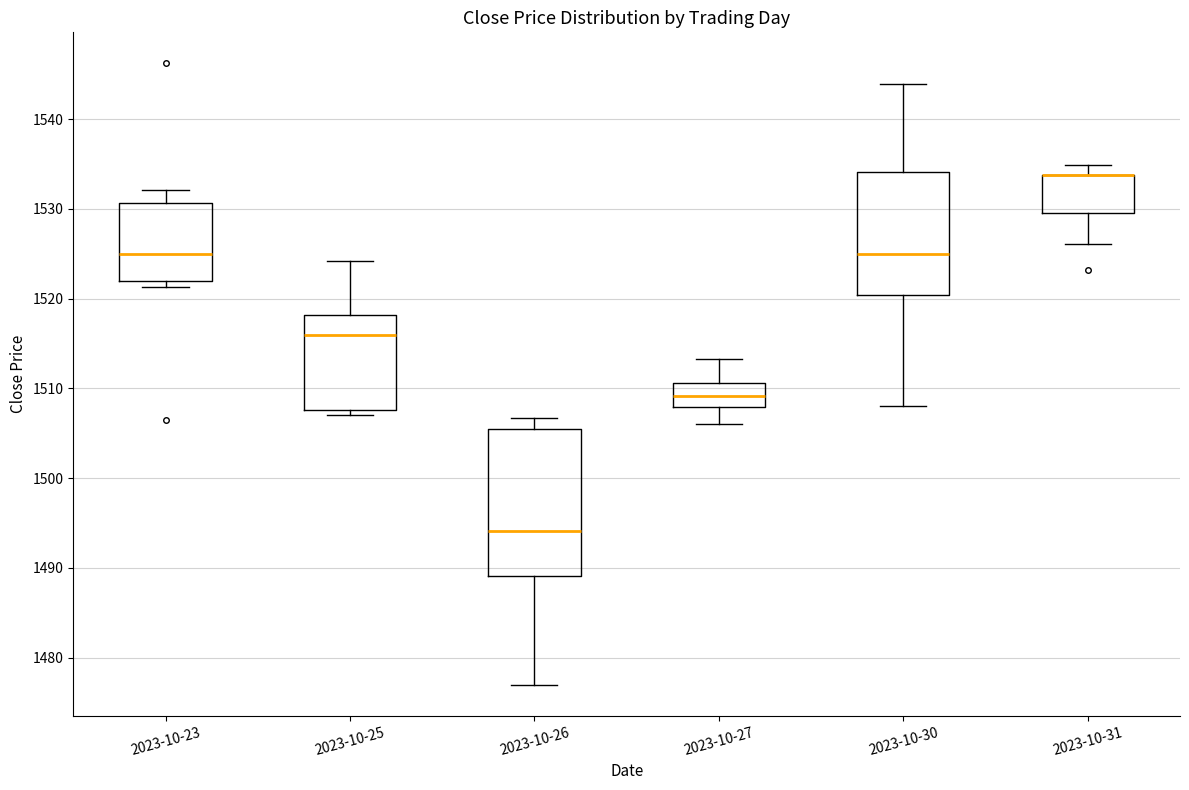

Reading left to right, transcribe this box plot: for each box, give where its median line is, the range the box spans, and where its two whiskers end, as read against the y-axis. The values are not printed on the chart, so give them approximately, as read against the axis.

2023-10-23: median 1525, box 1522 to 1531, whiskers 1521 to 1532
2023-10-25: median 1516, box 1508 to 1518, whiskers 1507 to 1524
2023-10-26: median 1494, box 1489 to 1506, whiskers 1477 to 1507
2023-10-27: median 1509, box 1508 to 1511, whiskers 1506 to 1513
2023-10-30: median 1525, box 1520 to 1534, whiskers 1508 to 1544
2023-10-31: median 1534 (drawn on the box's upper edge), box 1530 to 1534, whiskers 1526 to 1535